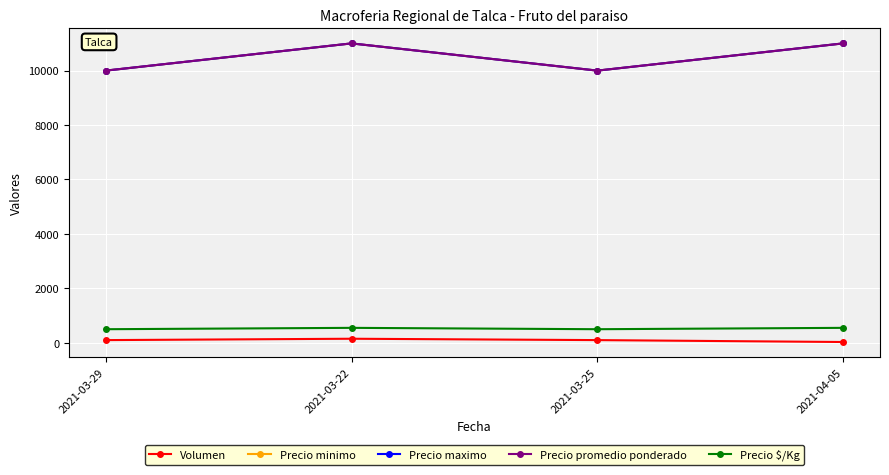

Does the chart have visible grid lines?

Yes